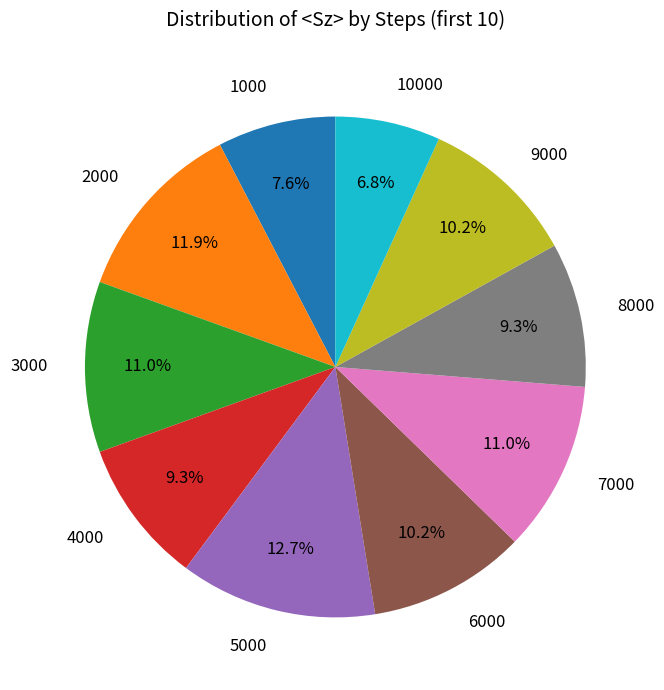

Combined, what portion of the pie is 5000 and 6000?

22.9%